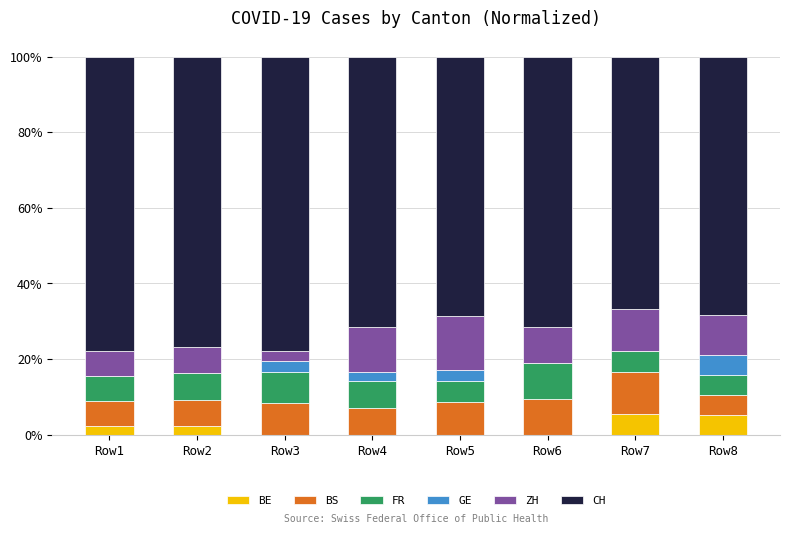

What is the total value across all series at Row5?

100.0